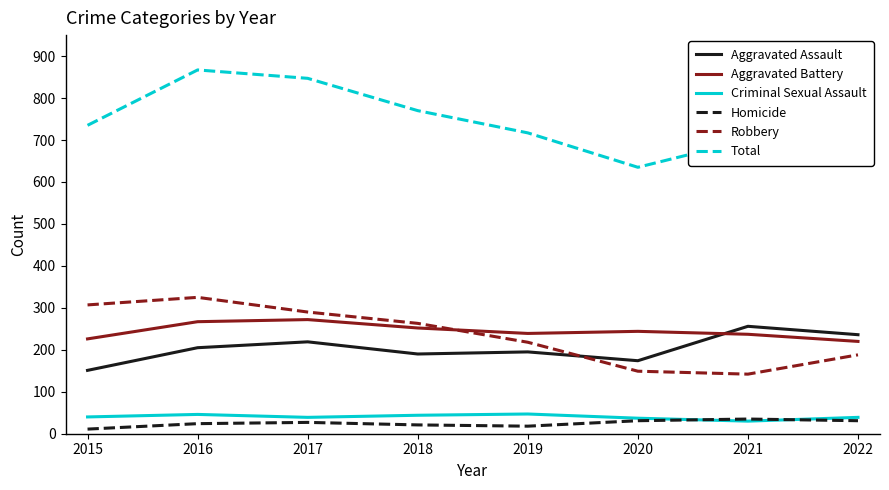

The value of Aggravated Battery at 2015 is 302. True or false?

False